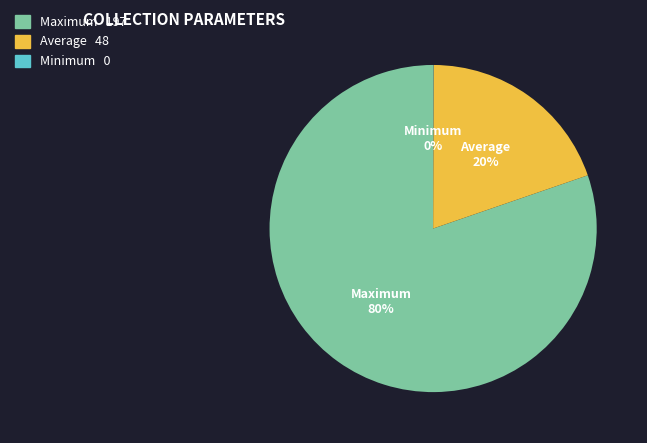

To the nearest percent, what percentage of the pie is Maximum?

80%